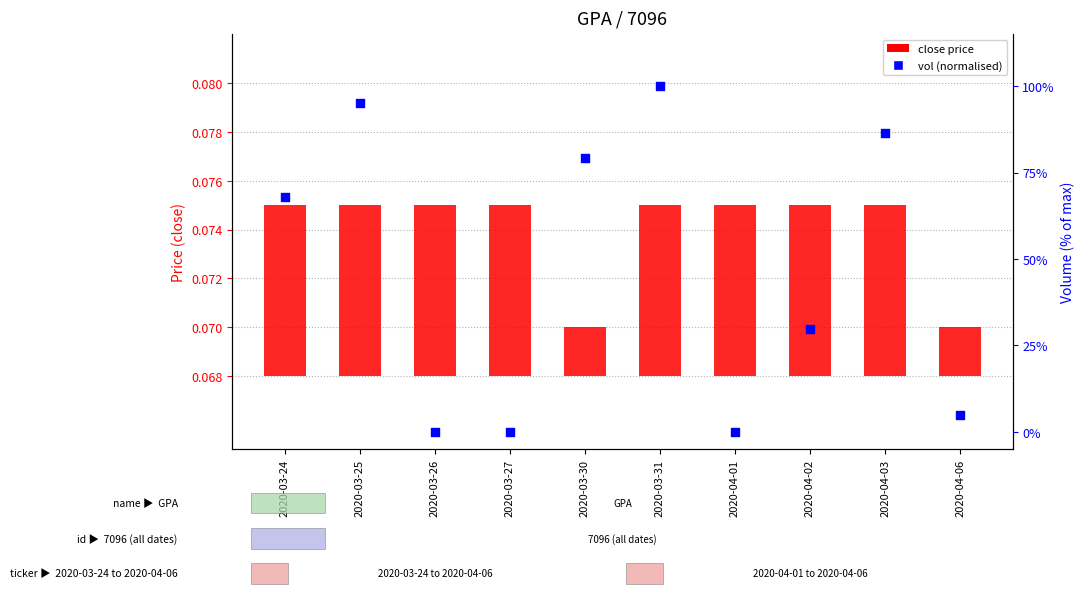

What are all the series names shown in the legend?

close price, vol (normalised)